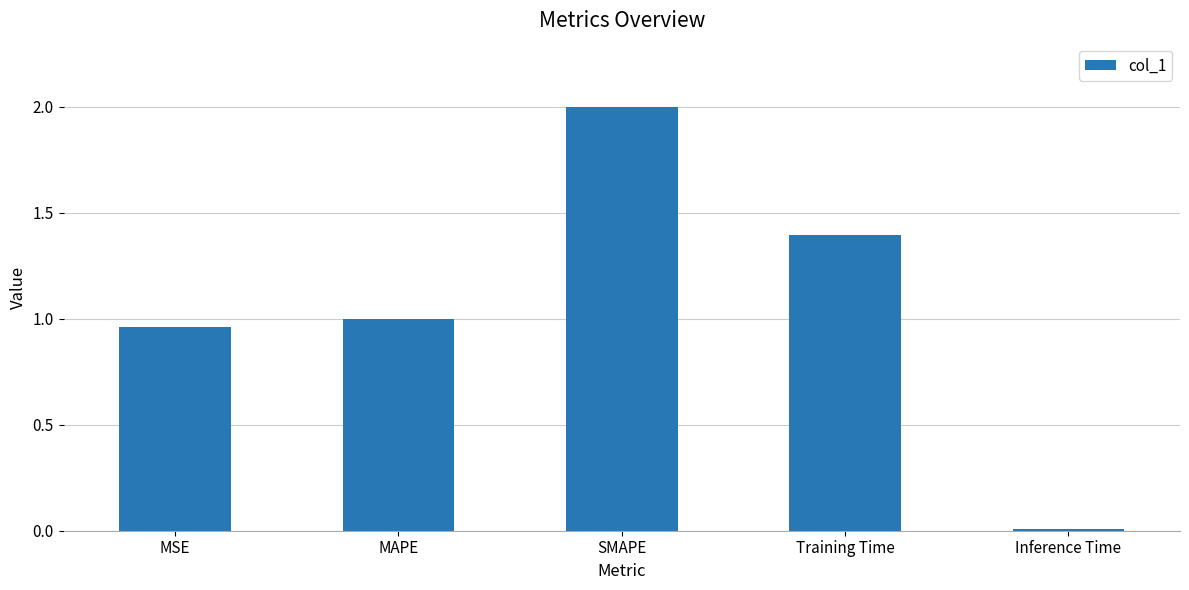

What is the average value?

1.1